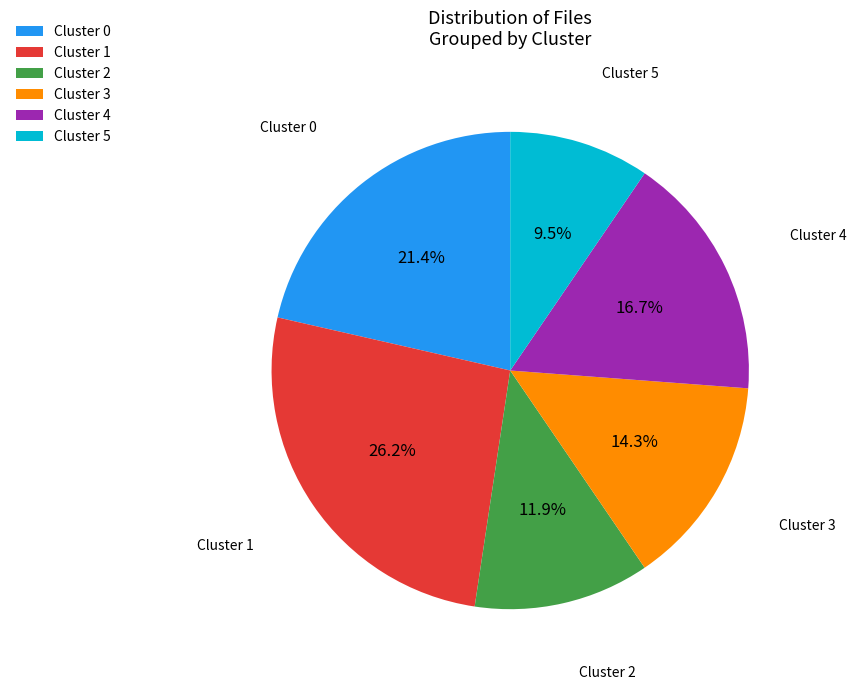

What percentage is the Cluster 1 slice, to the nearest percent?

26%